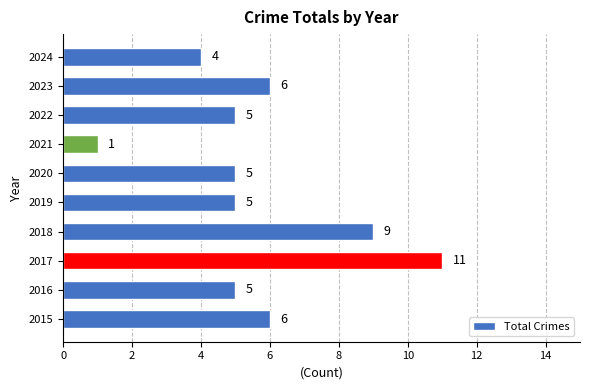

The value at 2018 is 9. True or false?

True